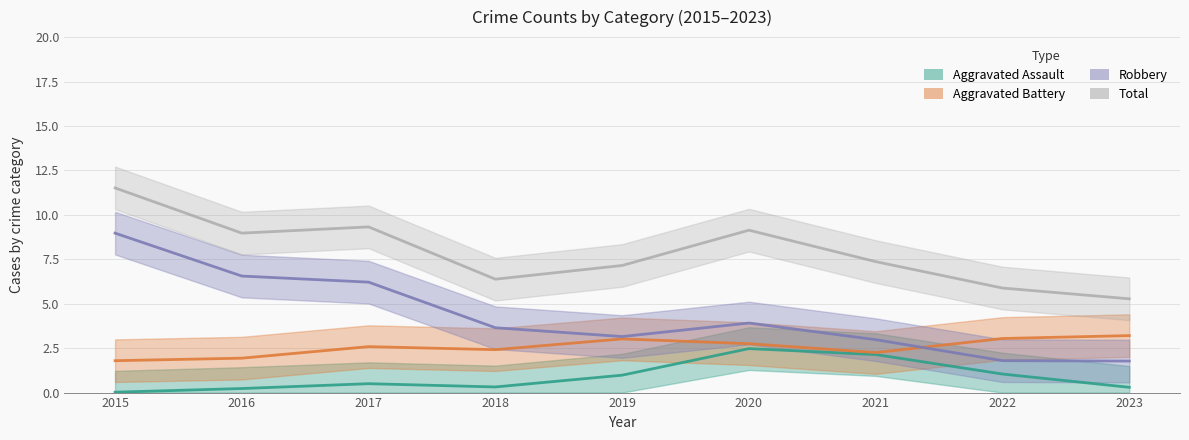

What are all the series names shown in the legend?

Aggravated Assault, Aggravated Battery, Robbery, Total